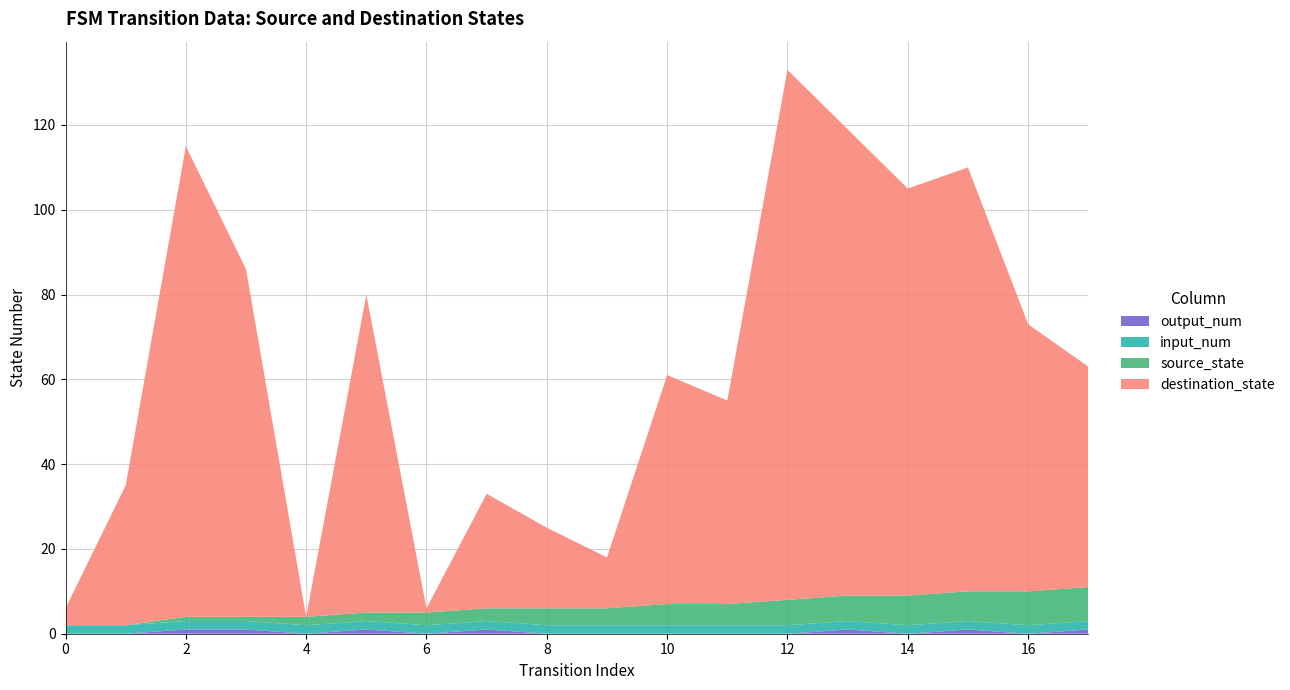

Reading left to right, transcribe all the data shown in this chart.

source_state: 0=0	1=0	2=1	3=1	4=2	5=2	6=3	7=3	8=4	9=4	10=5	11=5	12=6	13=6	14=7	15=7	16=8	17=8
destination_state: 0=4	1=33	2=111	3=82	4=0	5=75	6=1	7=27	8=19	9=12	10=54	11=48	12=125	13=110	14=96	15=100	16=63	17=52
input_num: 0=2	1=2	2=2	3=2	4=2	5=2	6=2	7=2	8=2	9=2	10=2	11=2	12=2	13=2	14=2	15=2	16=2	17=2
output_num: 0=0	1=0	2=1	3=1	4=0	5=1	6=0	7=1	8=0	9=0	10=0	11=0	12=0	13=1	14=0	15=1	16=0	17=1